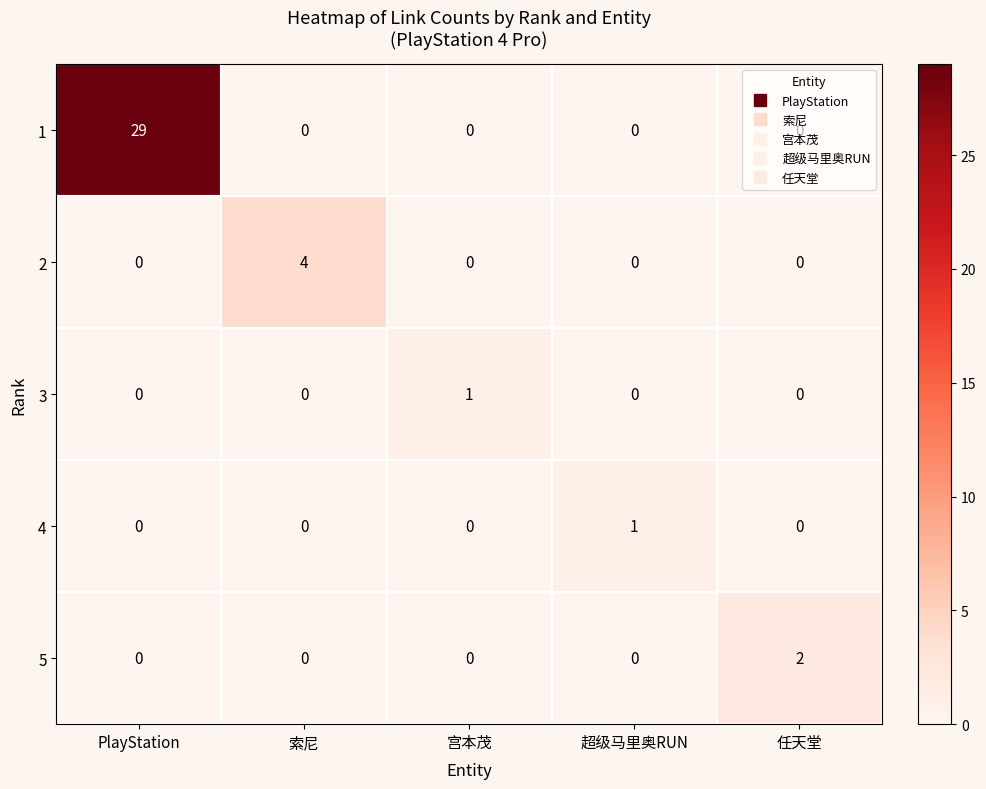

What is the total value across all series at PlayStation?

29